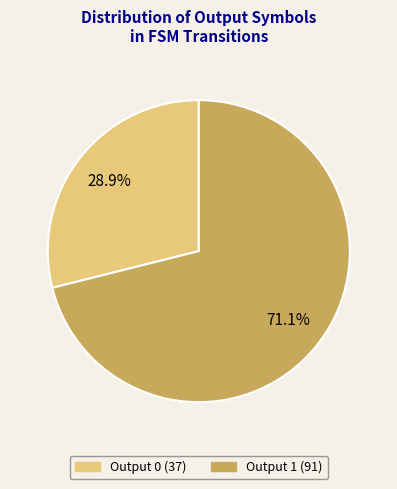

Is there a majority slice in this chart?

Yes